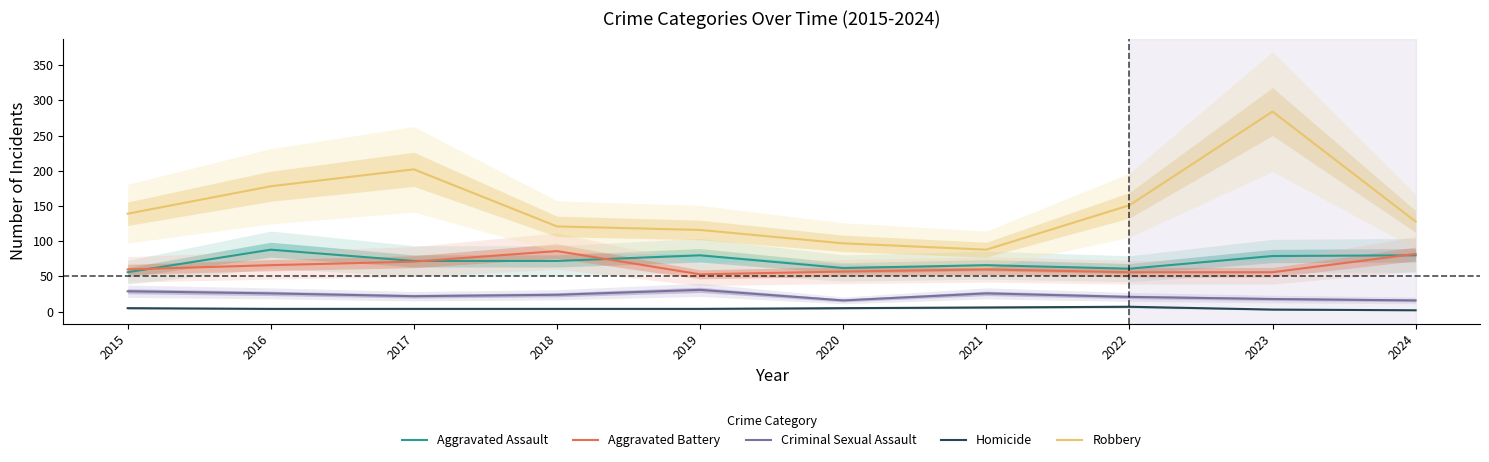

How many interior local peaks does the Homicide series have?

1